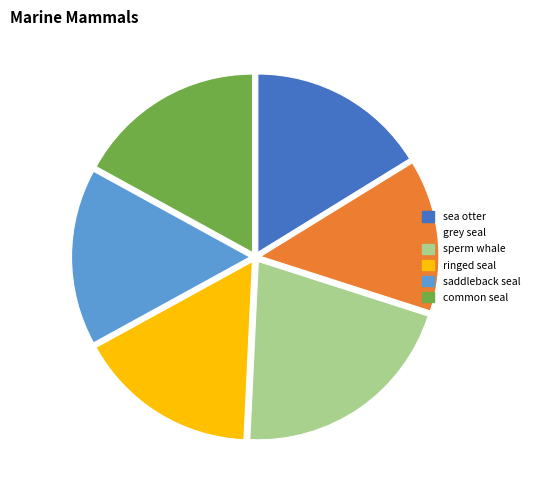

What is the largest slice in the pie chart?

sperm whale